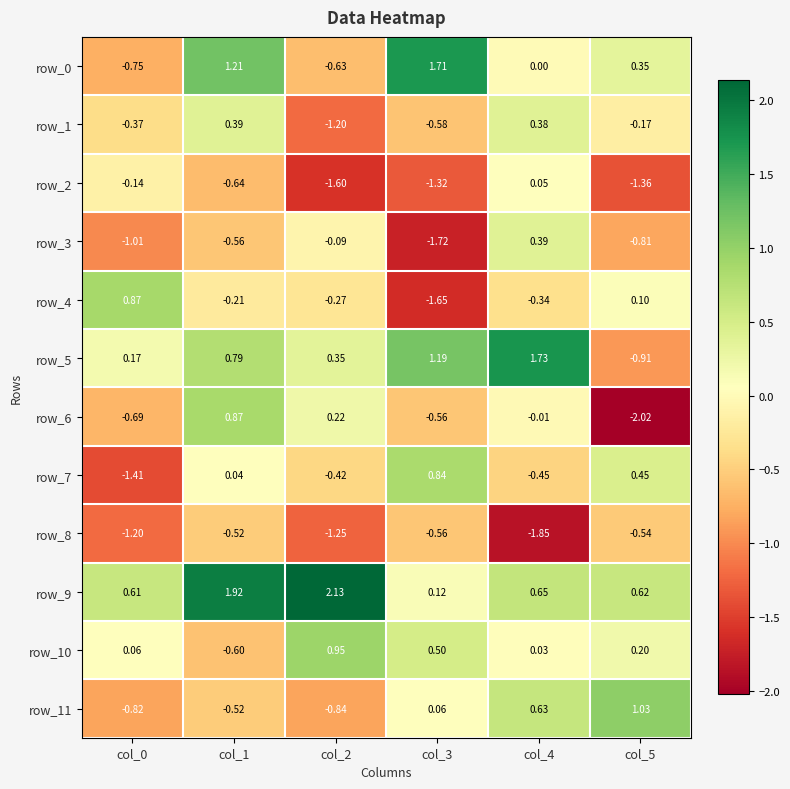

Is the value of row_10 at col_1 greater than the value of row_3 at col_1?

No